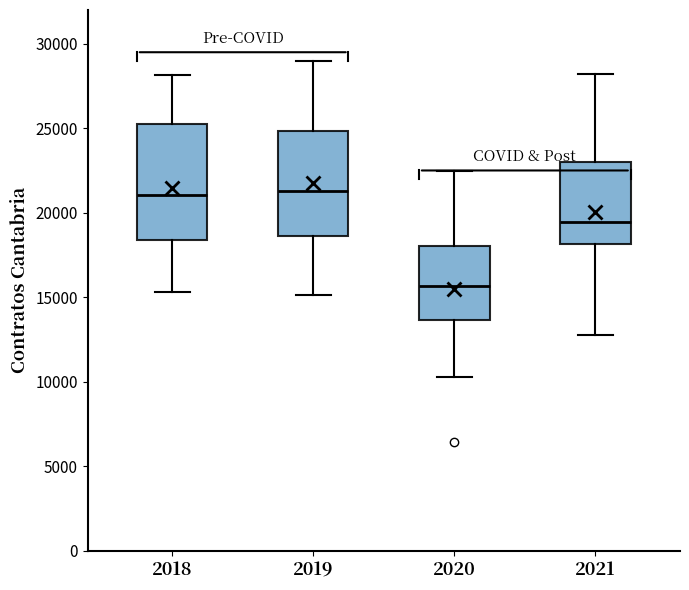

Reading left to right, read every box against the y-axis: the position of its median line, the range the box covers, and the ends of its whiskers. The values are not printed on the chart, so give them approximately, as read against the axis.

2018: median 21000, box 18500 to 25500, whiskers 15500 to 28000
2019: median 21500, box 18500 to 25000, whiskers 15000 to 29000
2020: median 15500, box 13500 to 18000, whiskers 10500 to 22500
2021: median 19500, box 18000 to 23000, whiskers 13000 to 28000